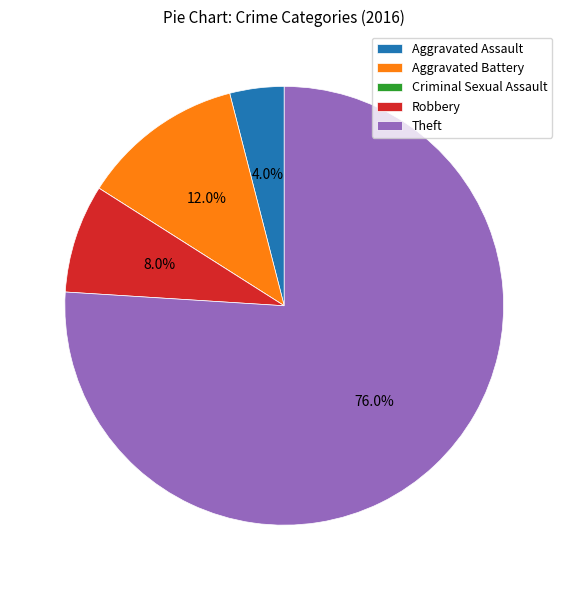

What is the ratio of the value at Robbery to the value at Theft?

0.1